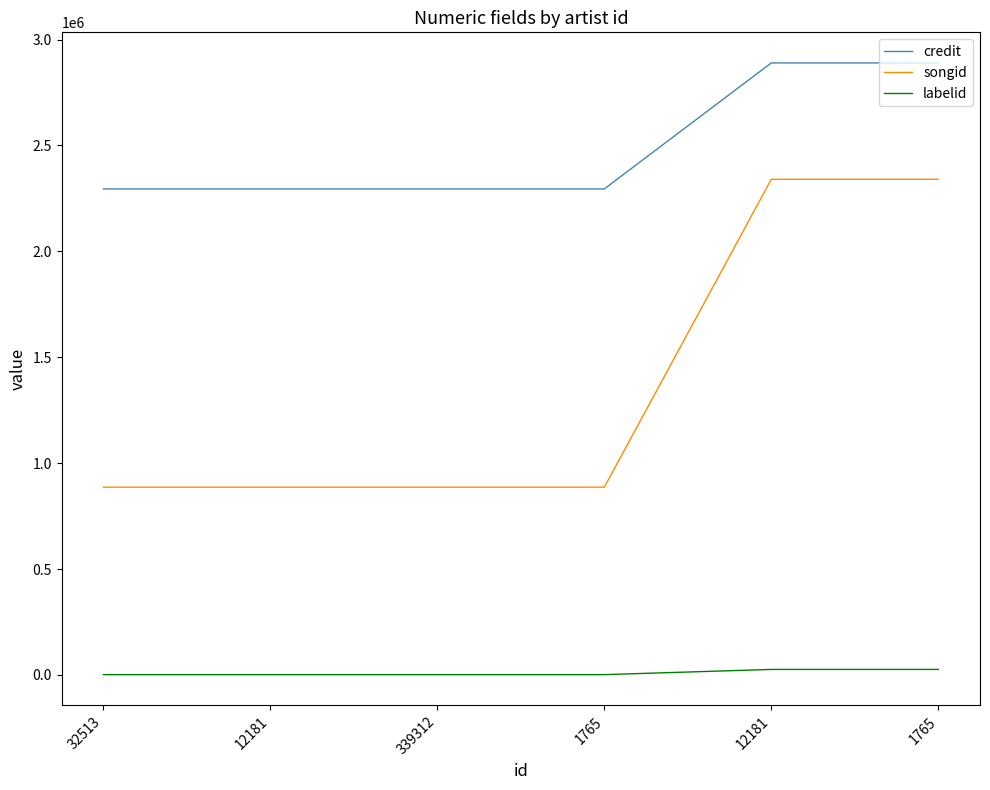

True or false: songid and labelid intersect in this chart.

False